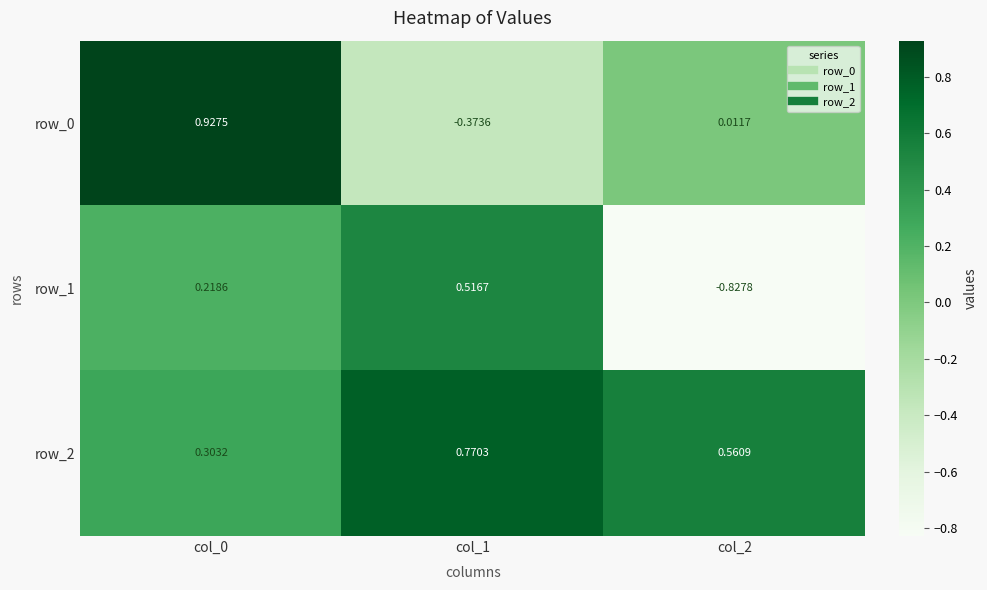

Which series has the largest total across all categories?

row_2